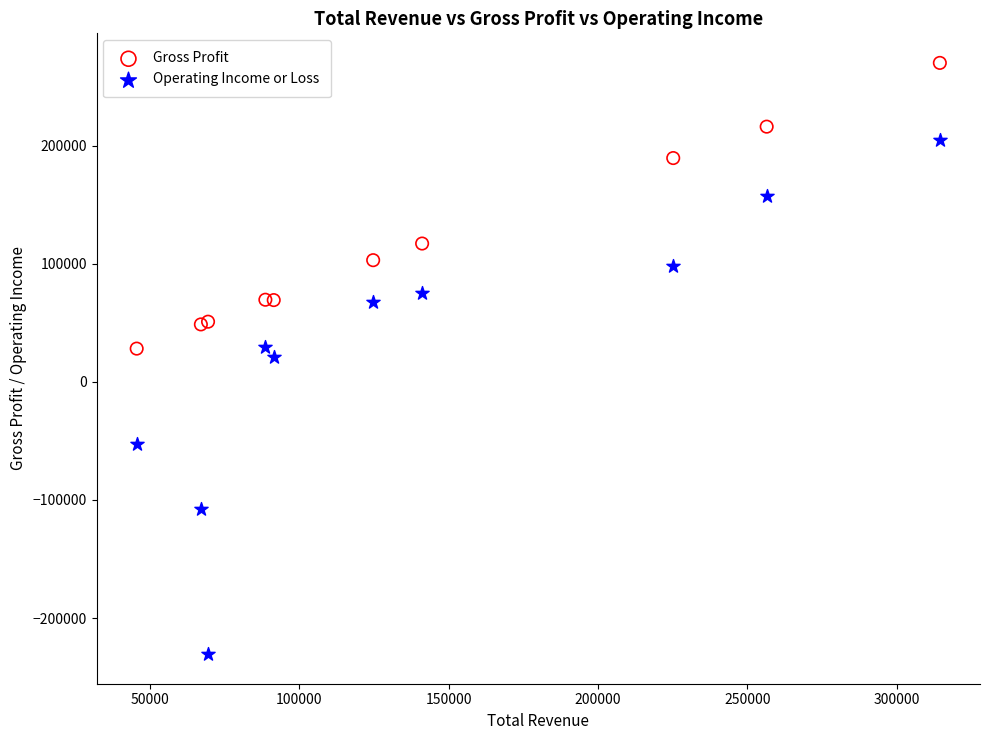

What are all the series names shown in the legend?

Gross Profit, Operating Income or Loss